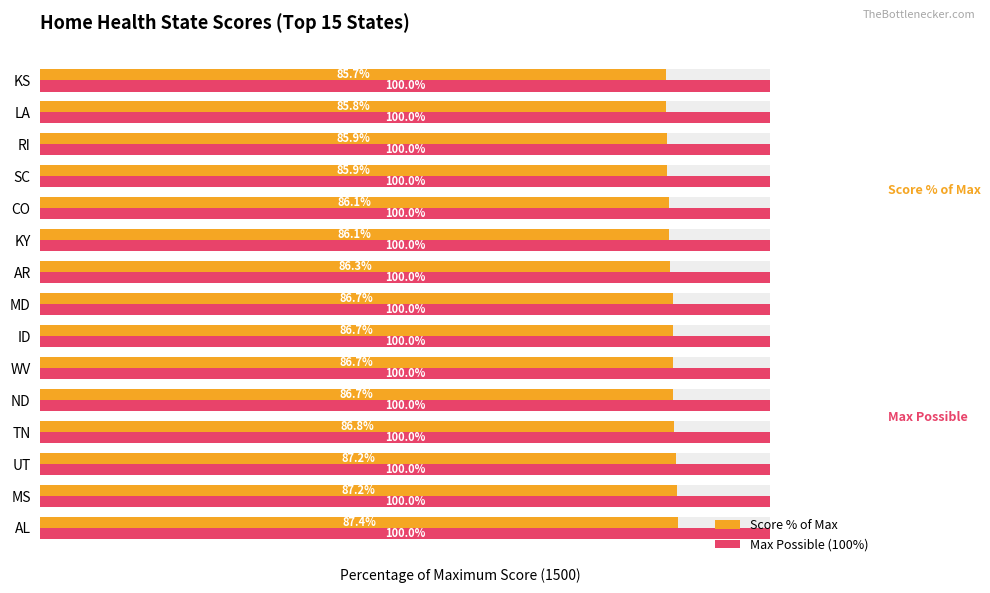

How many groups of bars are there?

15